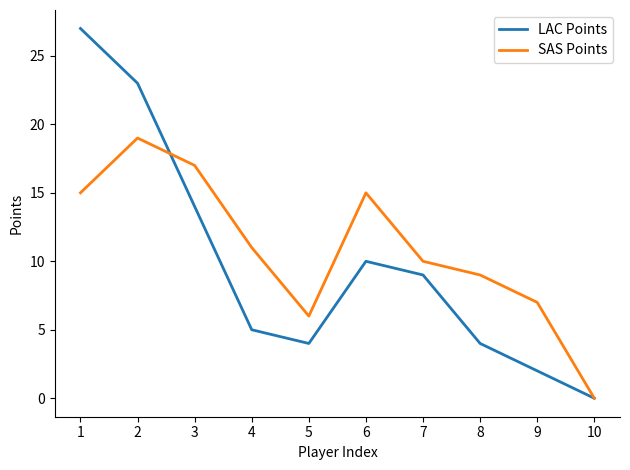

Which series changed the most between 4 and 10?

SAS Points